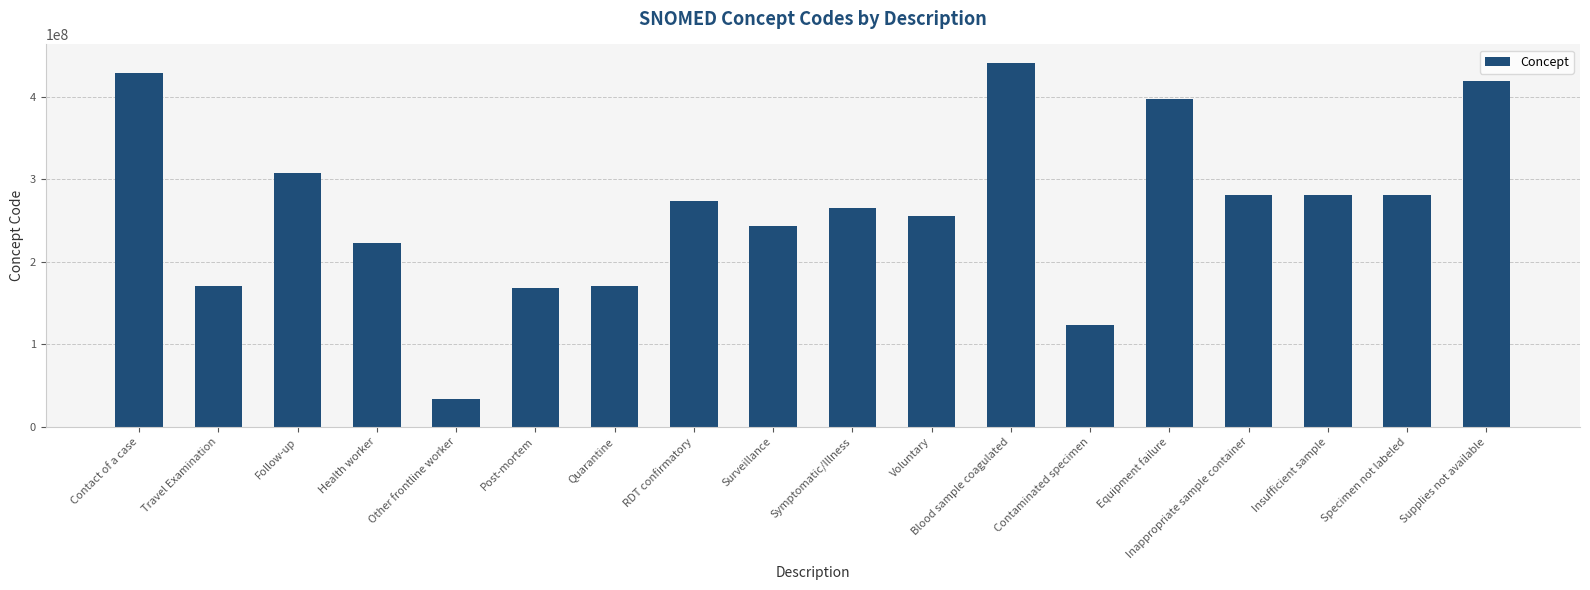

At which category does the chart reach its minimum across all series?

Other frontline worker